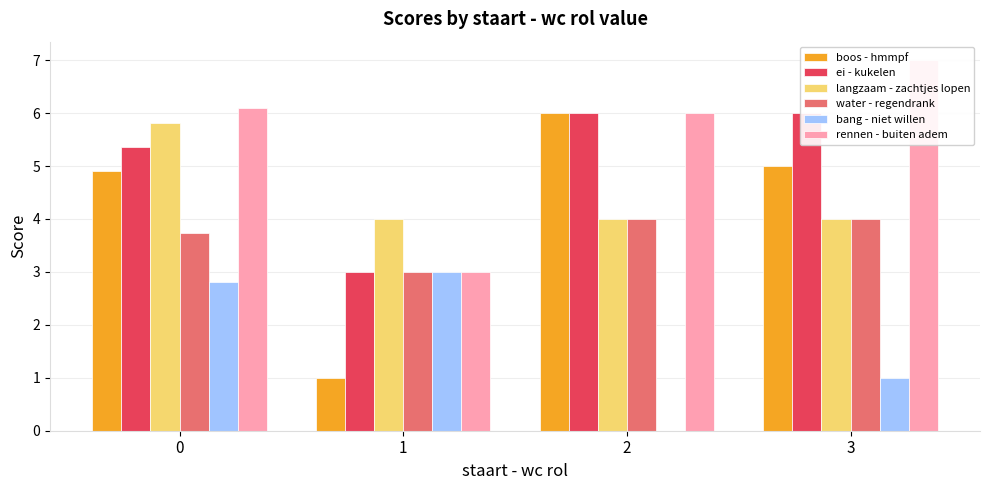

Which series has the widest spread of values?

boos - hmmpf